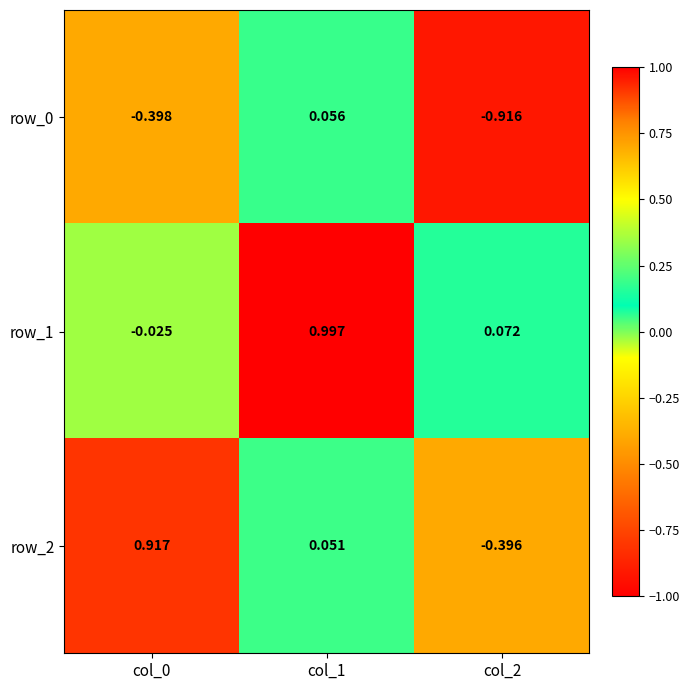

What is the difference between the highest and lowest values at col_0?

1.3